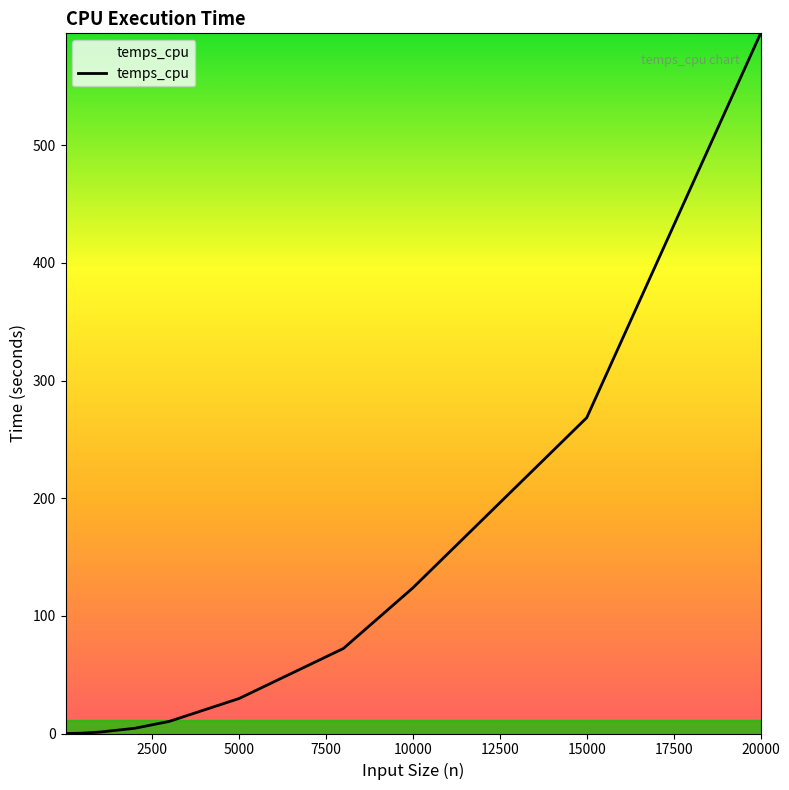

What is the difference between the maximum and minimum values?

595.0